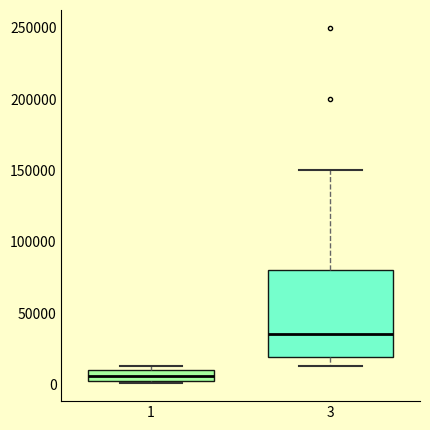

Where does the upper whisker of the box at x = 3 end on the y-axis? The values are not printed on the chart, so give them approximately, as read against the axis.

150000